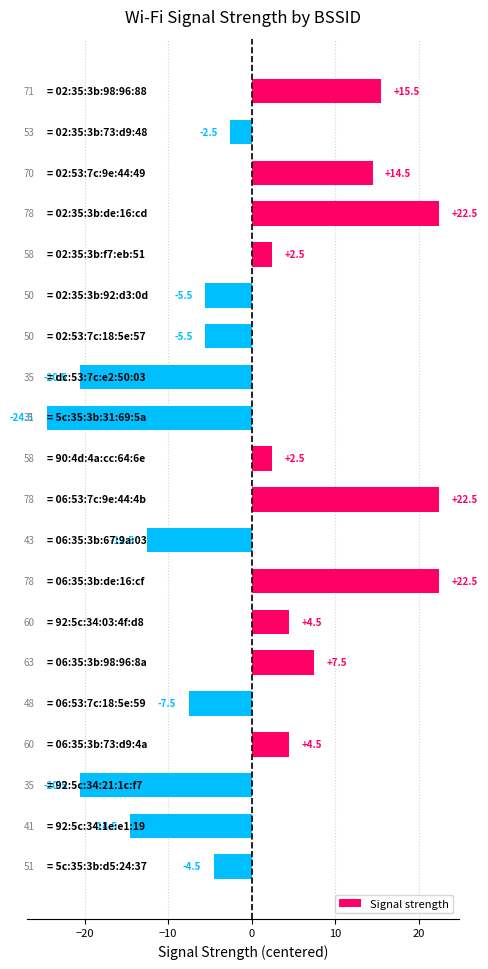

What is the difference between the maximum and minimum values?

47.0